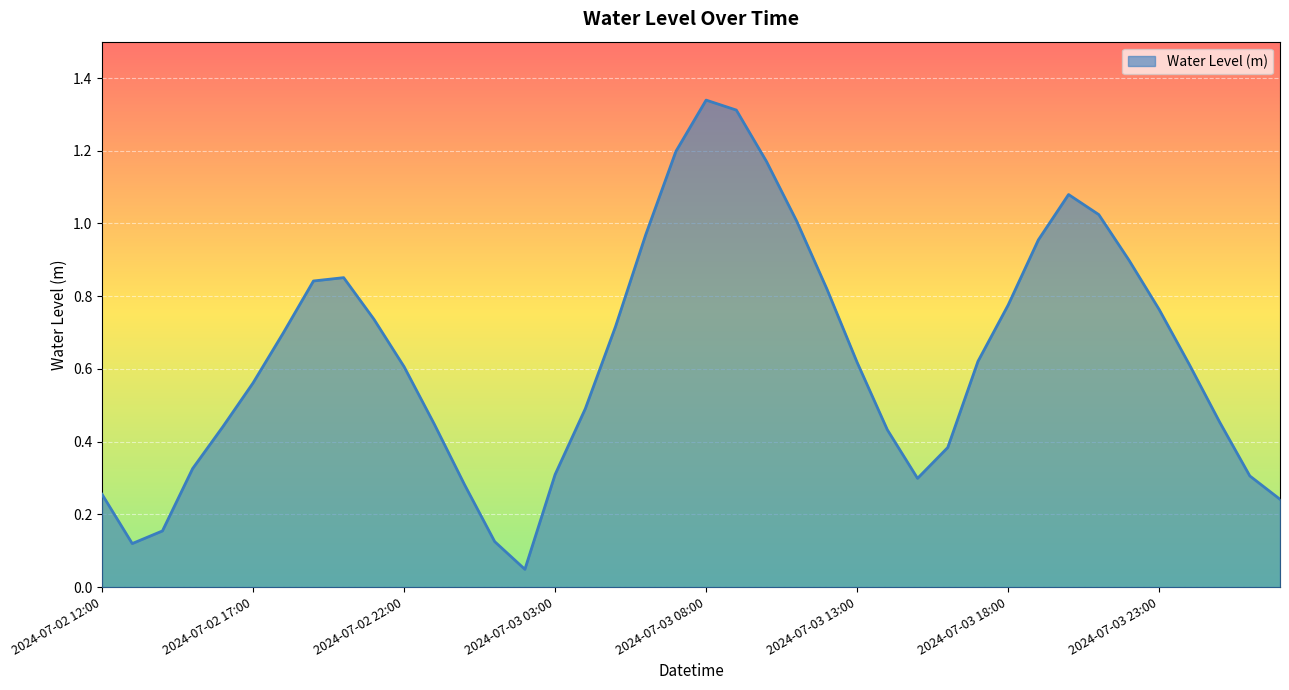

Does the chart display data point markers on the line(s)?

No